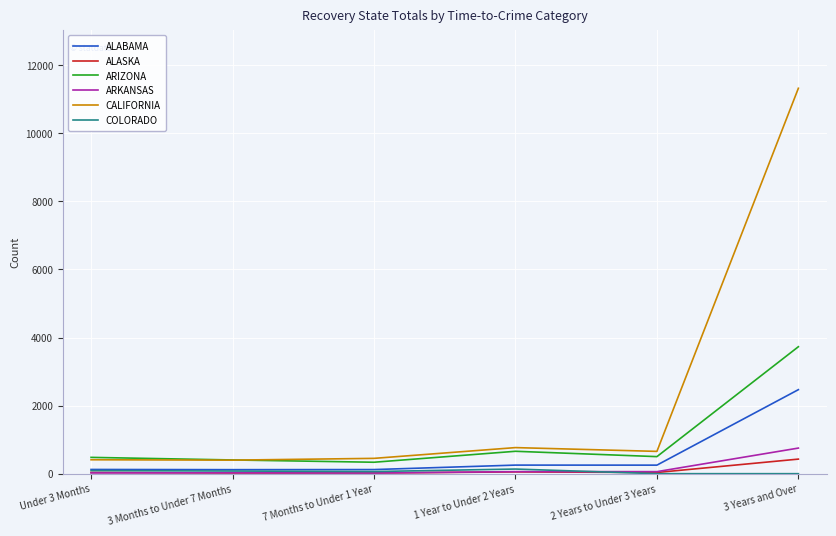

True or false: ARIZONA and ALASKA cross at least once.

False